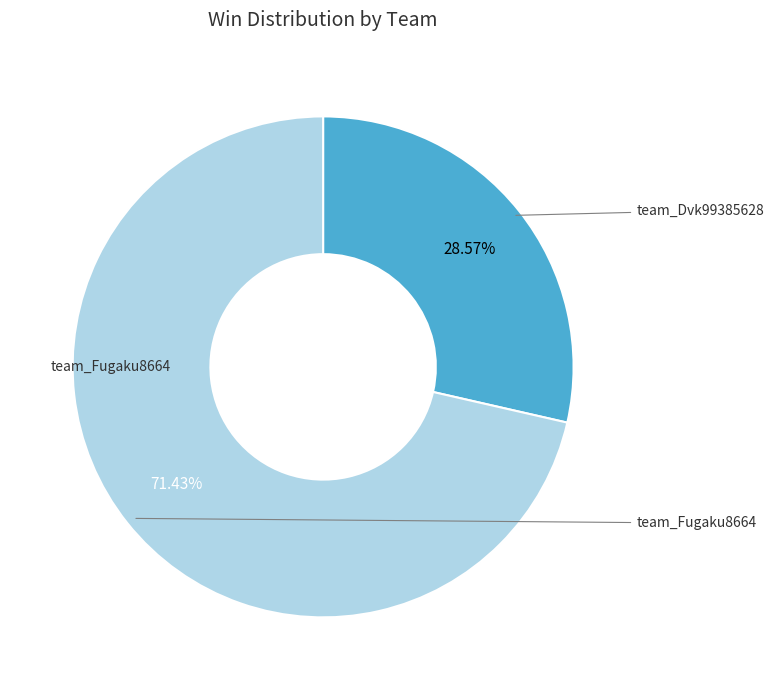

Is there a majority slice in this chart?

Yes